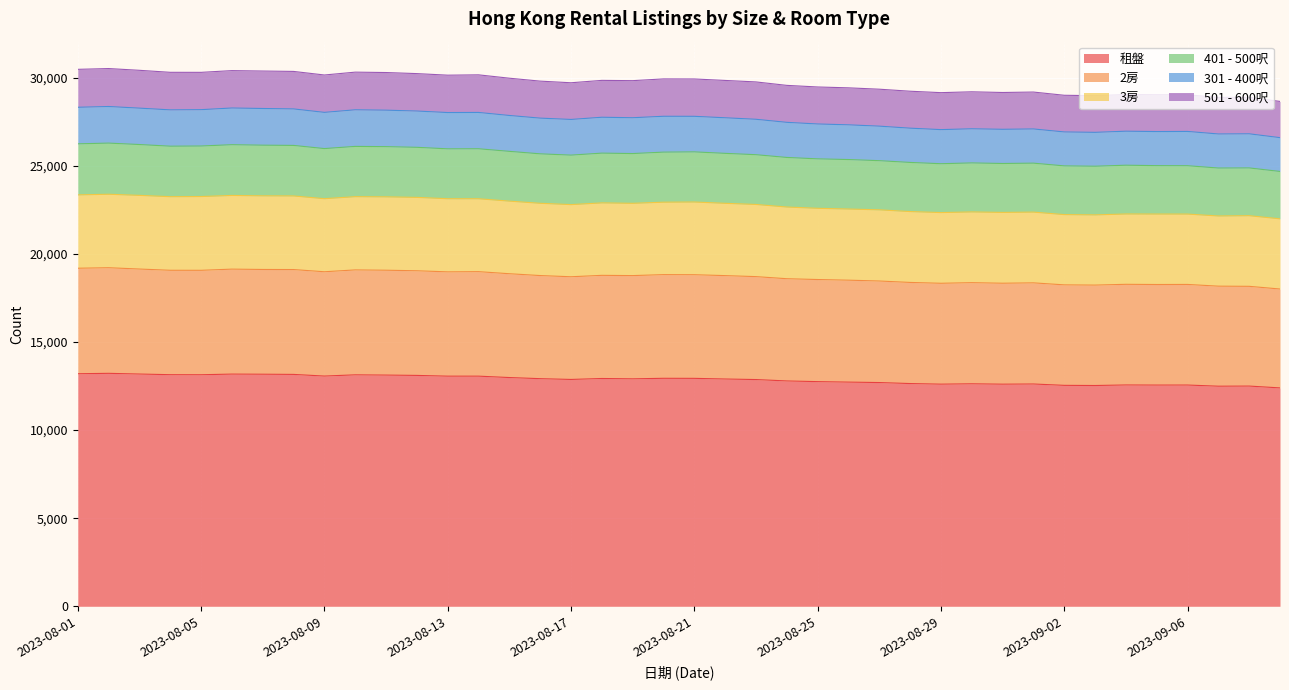

What is the maximum value for 租盤?

13223